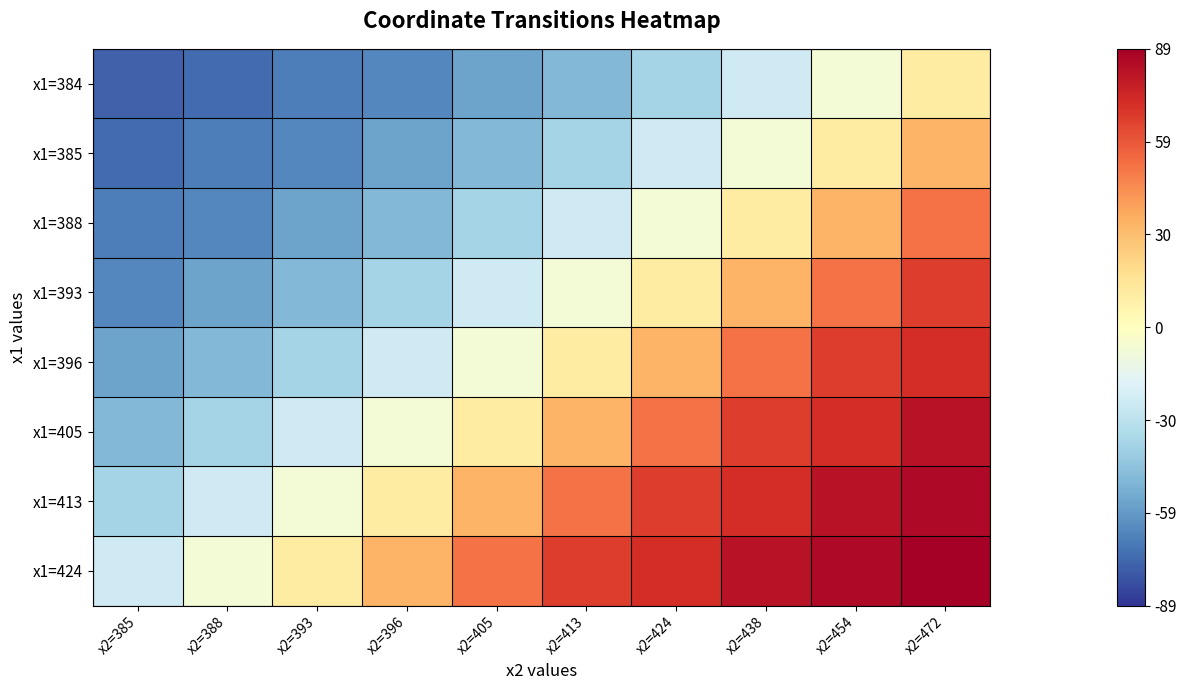

How many series are shown in this chart?

8